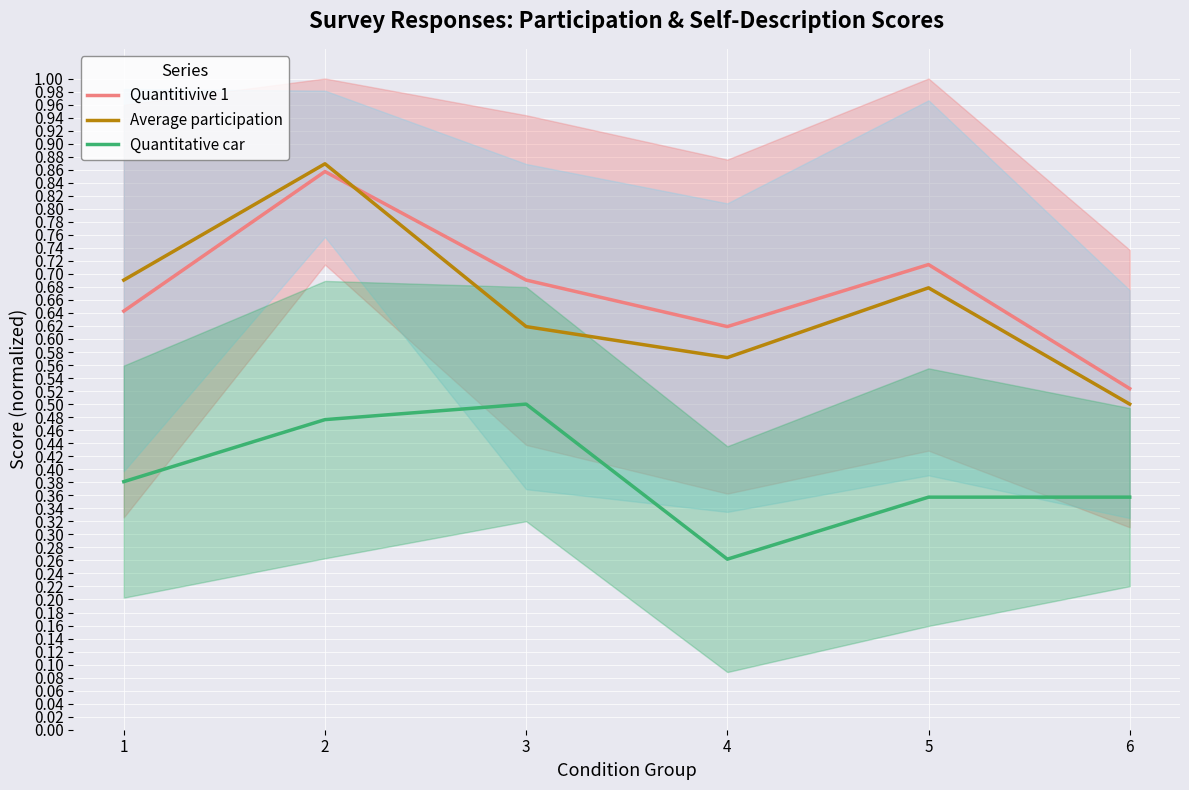

What is the sum of the Quantitivive 1 values at 5 and 3?

1.4